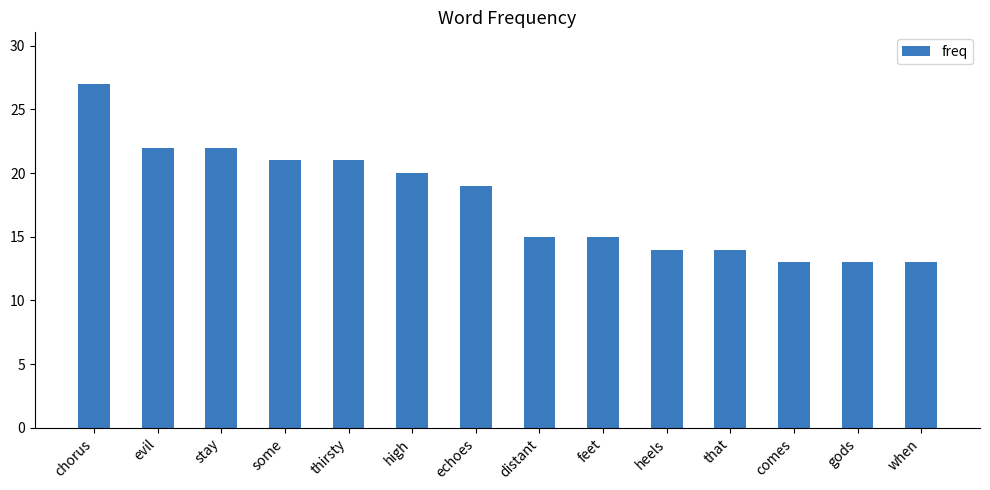

At which label is the value closest to 20?

high